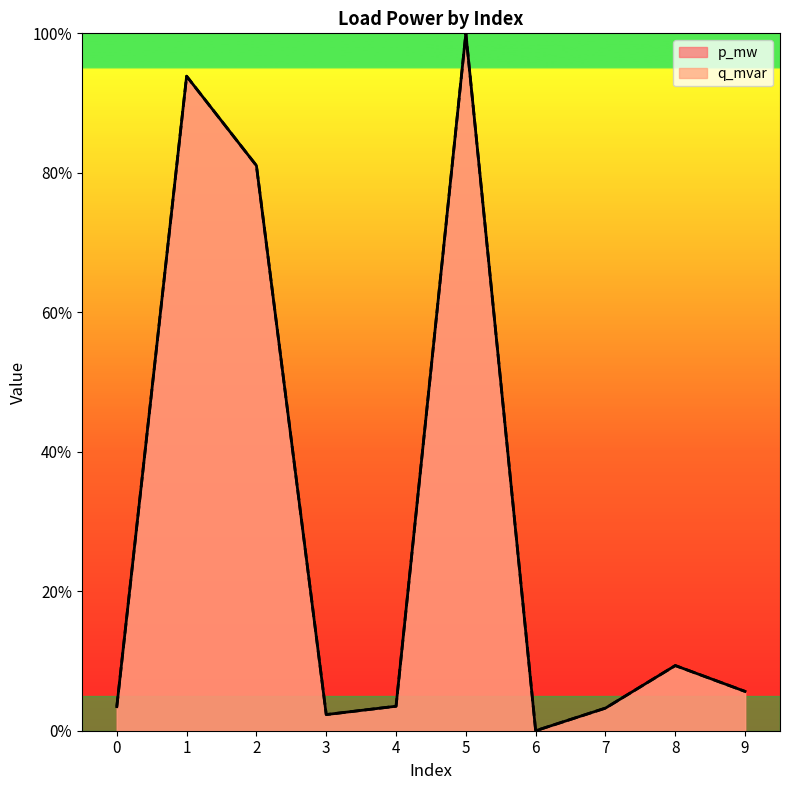

At 6, list the series in order from smallest to largest.

p_mw, q_mvar